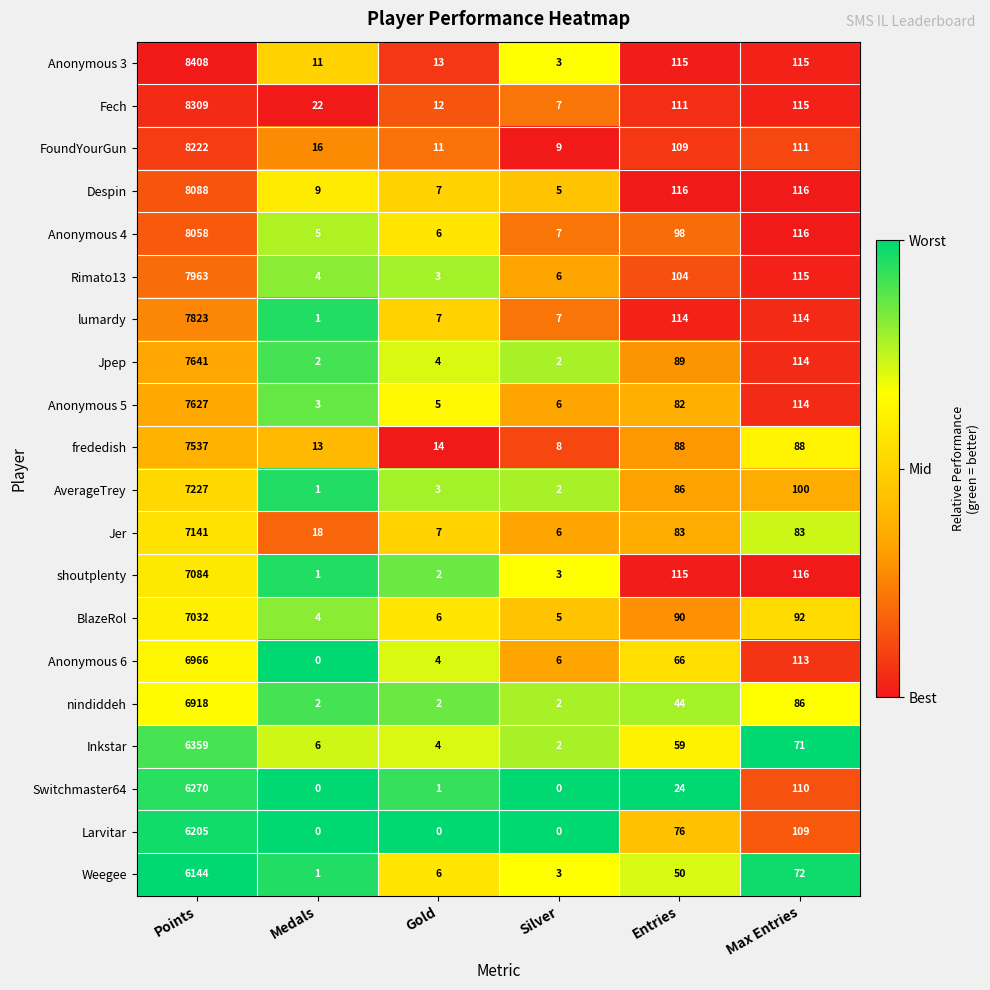

What is the maximum value shown in the chart?

8408